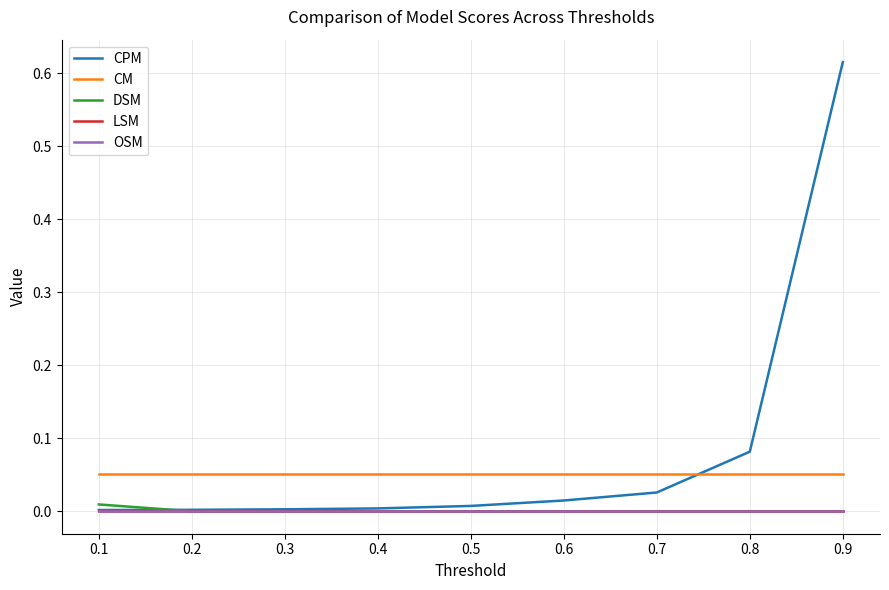

Is this an area chart (filled region under the line)?

No